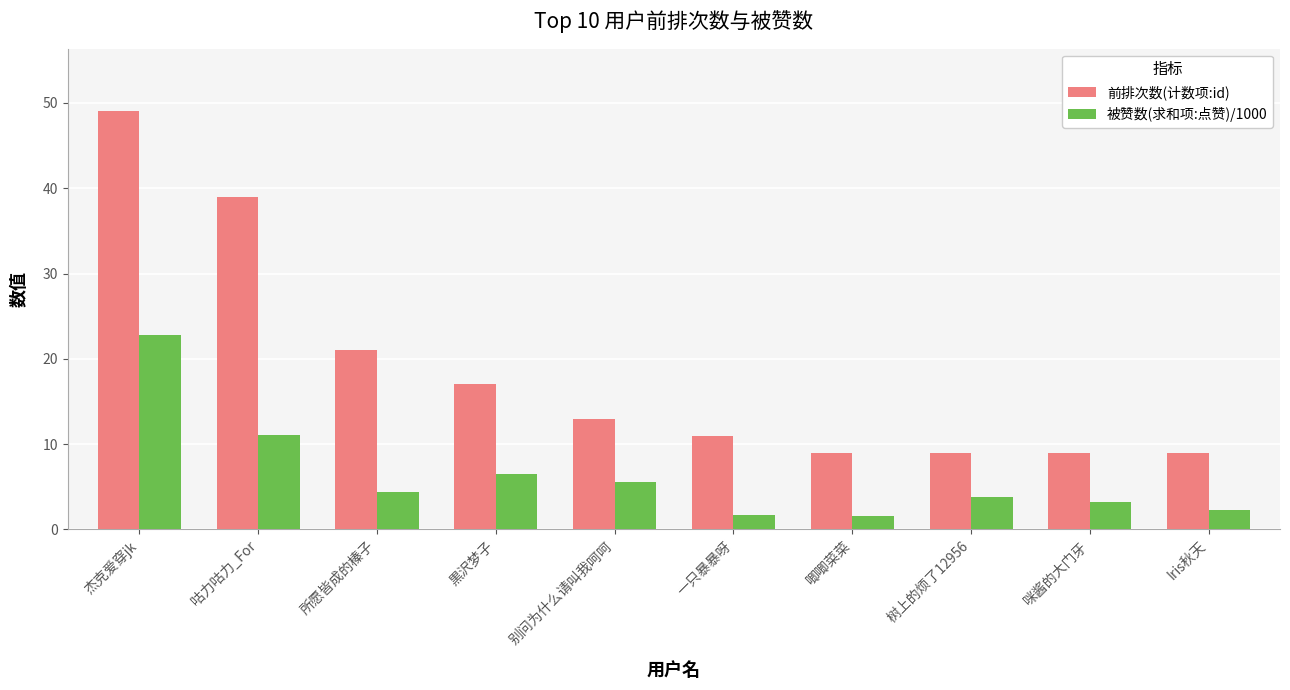

Which series has the largest total across all categories?

前排次数(计数项:id)